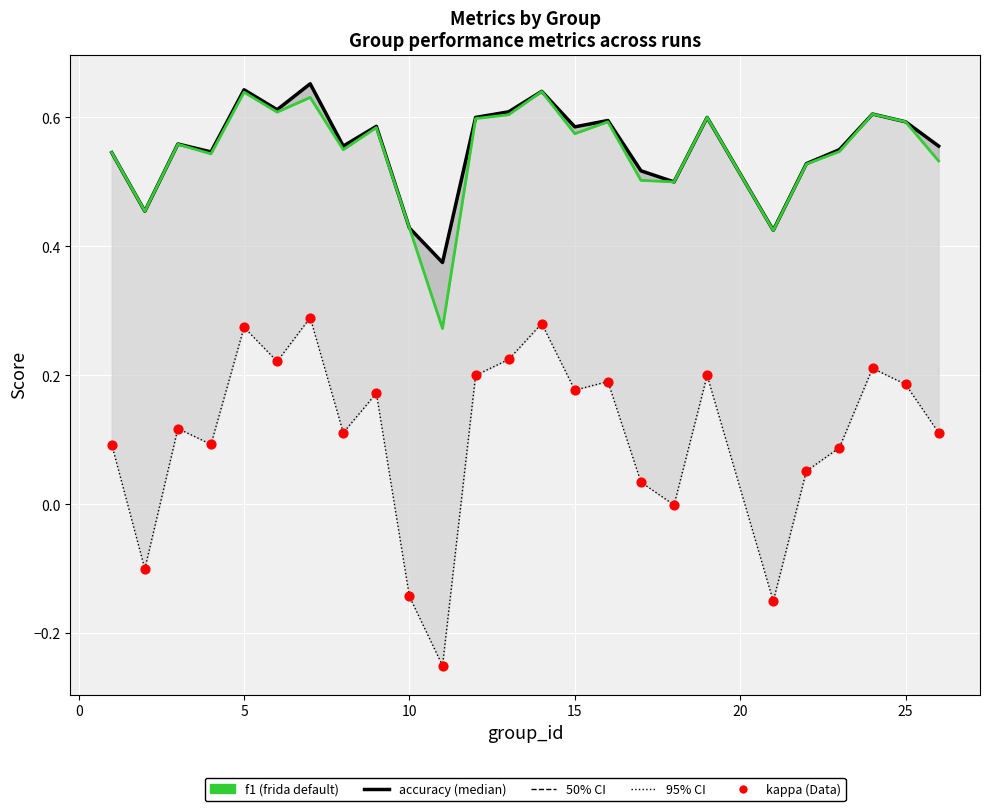

Which series reaches the minimum Y coordinate?

kappa